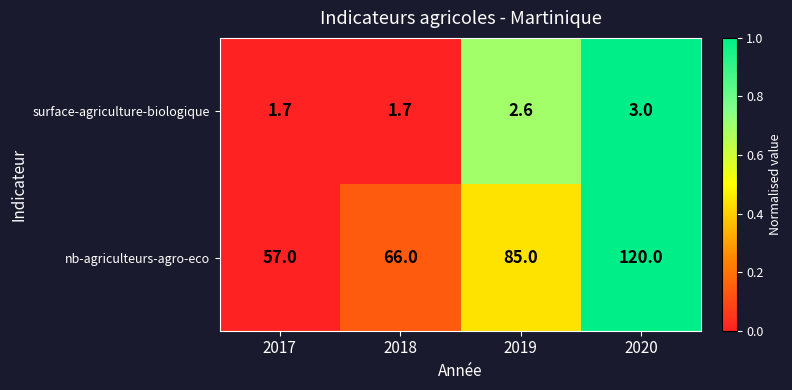

Which series changed the most between 2017 and 2018?

nb-agriculteurs-agro-eco